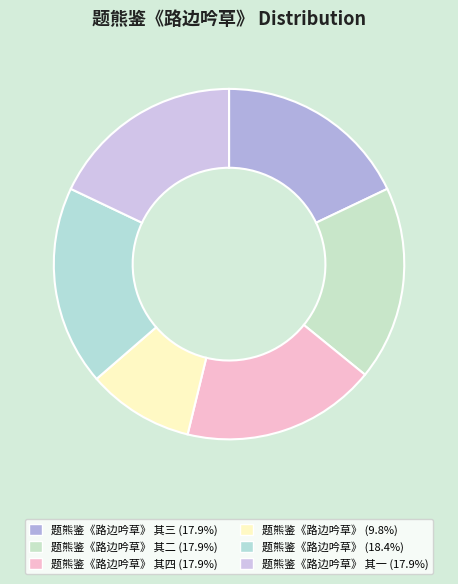

Count the number of slices in the pie.

6